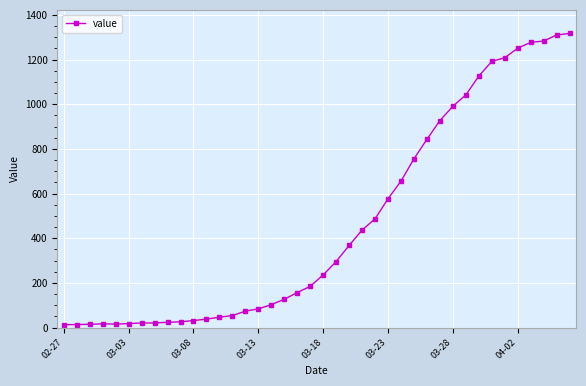

What is the difference between the second highest and minimum values?

1297